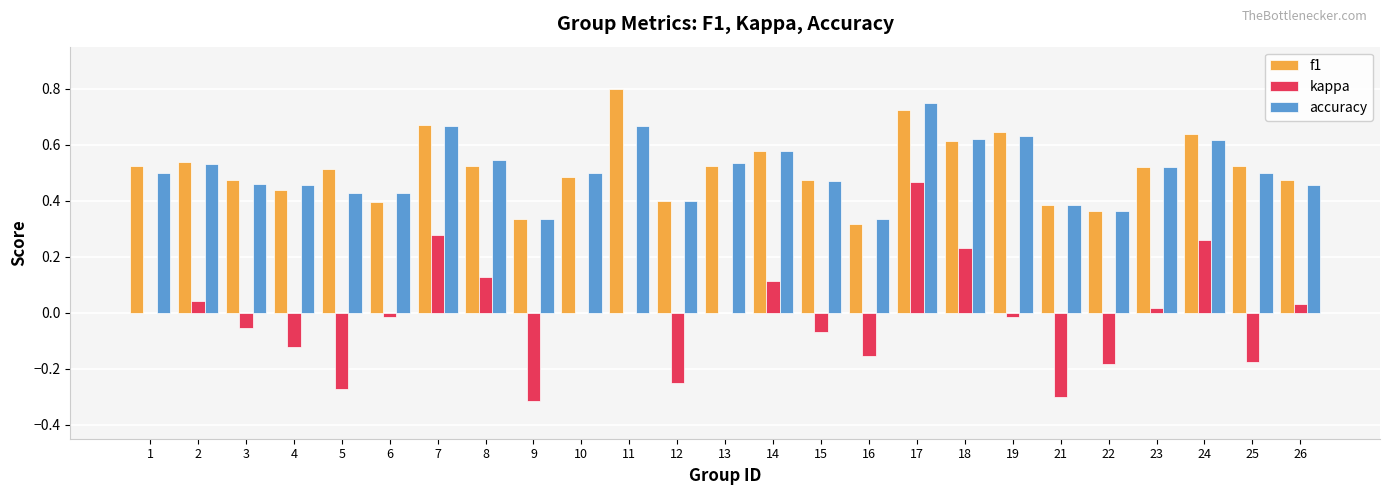

At which label does f1 reach its peak?

11